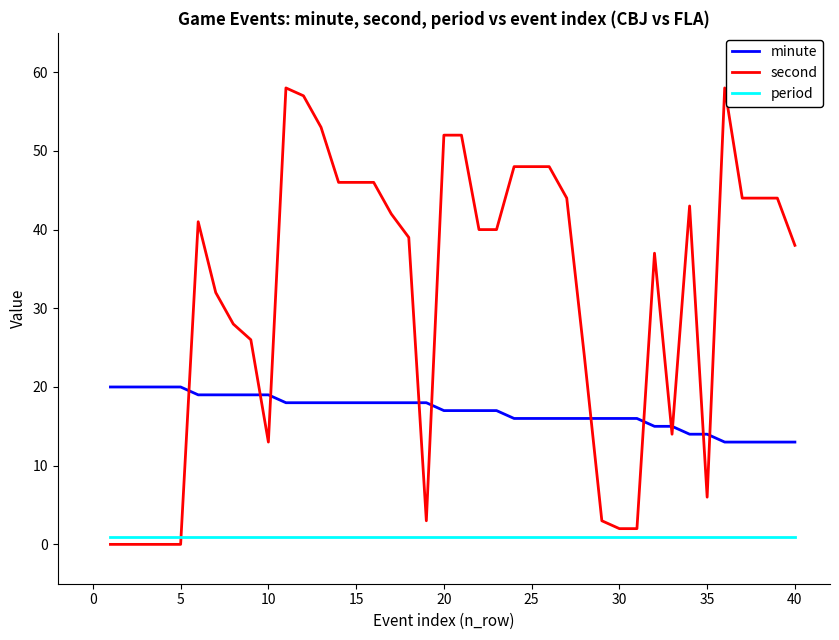

True or false: minute and period intersect in this chart.

False